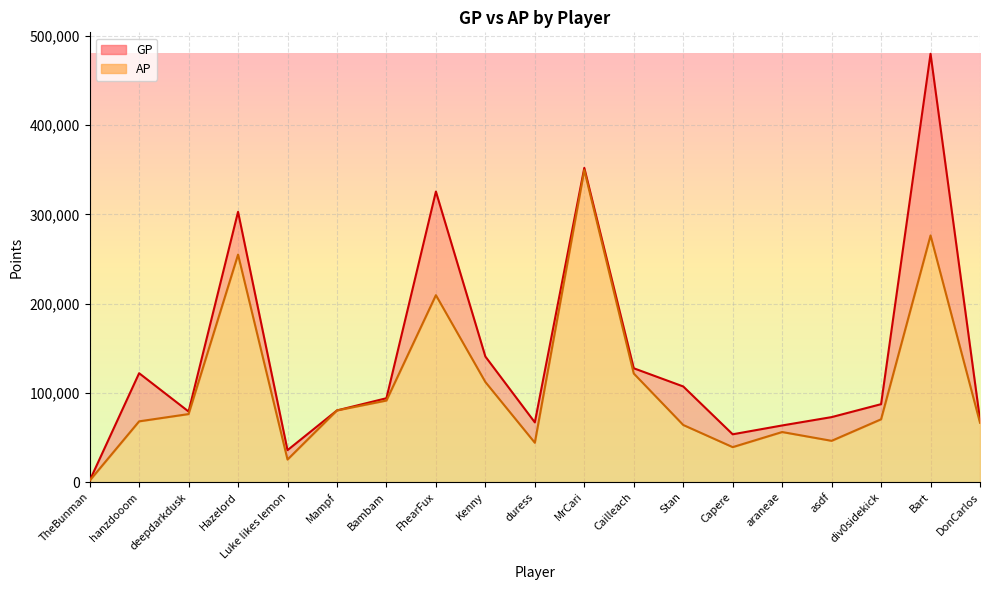

How many distinct data groups are displayed?

2